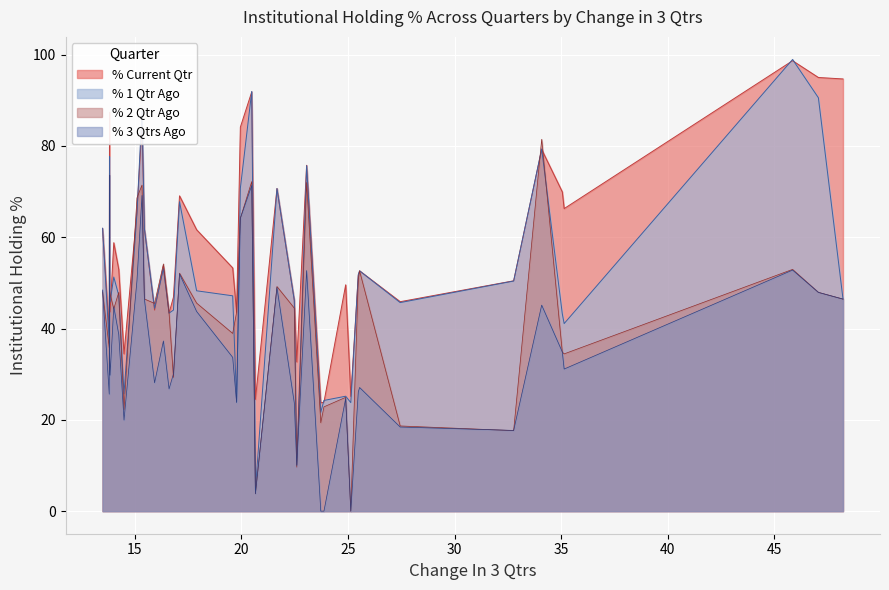

Reading left to right, list all the values displayed in this chart.

% 3 Qtrs Ago: 46.4	47.9	52.8	31.1	34.9	45.1	17.7	18.4	27.1	26.1	0.0	24.7	0.0	0.0	52.7	10.1	23.7	49.0	3.8	71.3	64.2	23.8	33.7	43.7	52.0	30.1	26.8	37.3	28.1	46.4	69.1	50.5	19.9	38.7	44.8	29.8	34.5	73.6	25.6	48.4
% 2 Qtr Ago: 46.4	47.9	52.9	34.4	34.8	81.4	17.6	18.7	52.6	50.8	0.0	24.9	22.8	19.4	72.0	9.6	44.5	49.2	3.8	72.2	64.2	43.5	38.9	45.6	52.1	29.3	43.4	54.1	45.5	46.5	71.4	68.6	22.3	47.9	44.3	47.5	48.4	73.6	35.8	48.0
% 1 Qtr Ago: 46.5	90.5	98.9	41.1	43.2	79.3	50.4	45.7	52.6	51.8	23.8	25.2	24.2	21.7	75.7	10.1	46.2	70.7	4.6	91.9	70.7	23.9	47.2	48.3	67.8	44.0	43.4	53.1	44.4	61.8	87.6	65.2	25.7	47.3	51.3	45.8	48.4	77.7	36.7	62.0
% Current Qtr: 94.7	95.0	98.7	66.3	69.9	79.2	50.4	45.9	52.6	51.6	25.1	49.6	23.9	23.7	75.8	32.7	46.2	70.7	24.5	91.8	84.1	43.6	53.3	61.6	69.1	46.9	43.4	53.6	44.0	61.8	84.5	65.6	34.4	52.9	58.8	43.6	48.3	87.4	39.4	61.9
x: 48.2	47.1	45.9	35.1	35.1	34.1	32.8	27.4	25.5	25.5	25.1	24.9	23.9	23.7	23.1	22.6	22.5	21.7	20.7	20.5	20.0	19.8	19.6	17.9	17.1	16.8	16.6	16.3	15.9	15.5	15.3	15.1	14.5	14.2	14.0	13.8	13.8	13.8	13.8	13.5